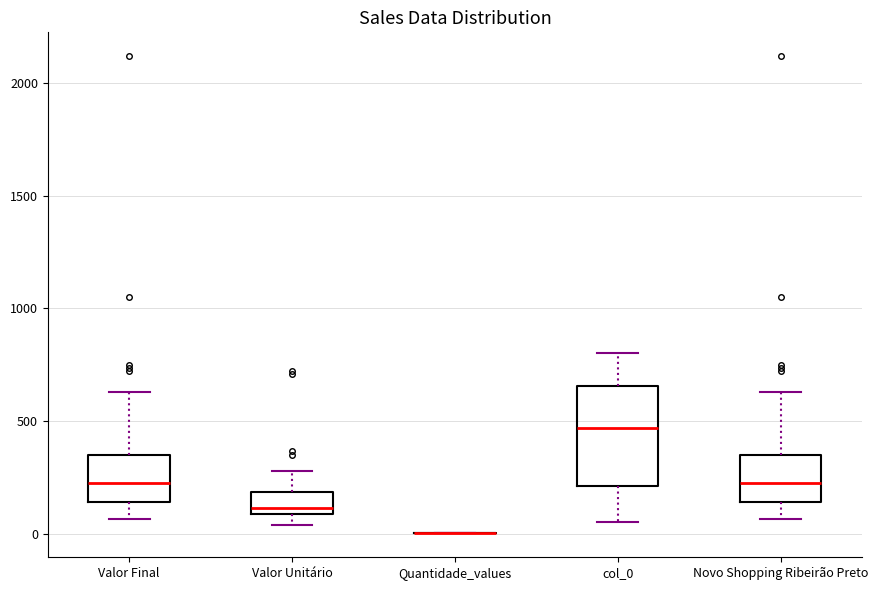

Reading left to right, read every box against the y-axis: the position of its median line, the range the box covers, and the ends of its whiskers. The values are not printed on the chart, so give them approximately, as read against the axis.

Valor Final: median 200, box 150 to 350, whiskers 50 to 650
Valor Unitário: median 100 (just above the box's lower edge), box 100 to 200, whiskers 50 to 300
Quantidade_values: box collapsed to a line at 0, whiskers 0 to 0
col_0: median 450, box 200 to 650, whiskers 50 to 800
Novo Shopping Ribeirão Preto: median 200, box 150 to 350, whiskers 50 to 650